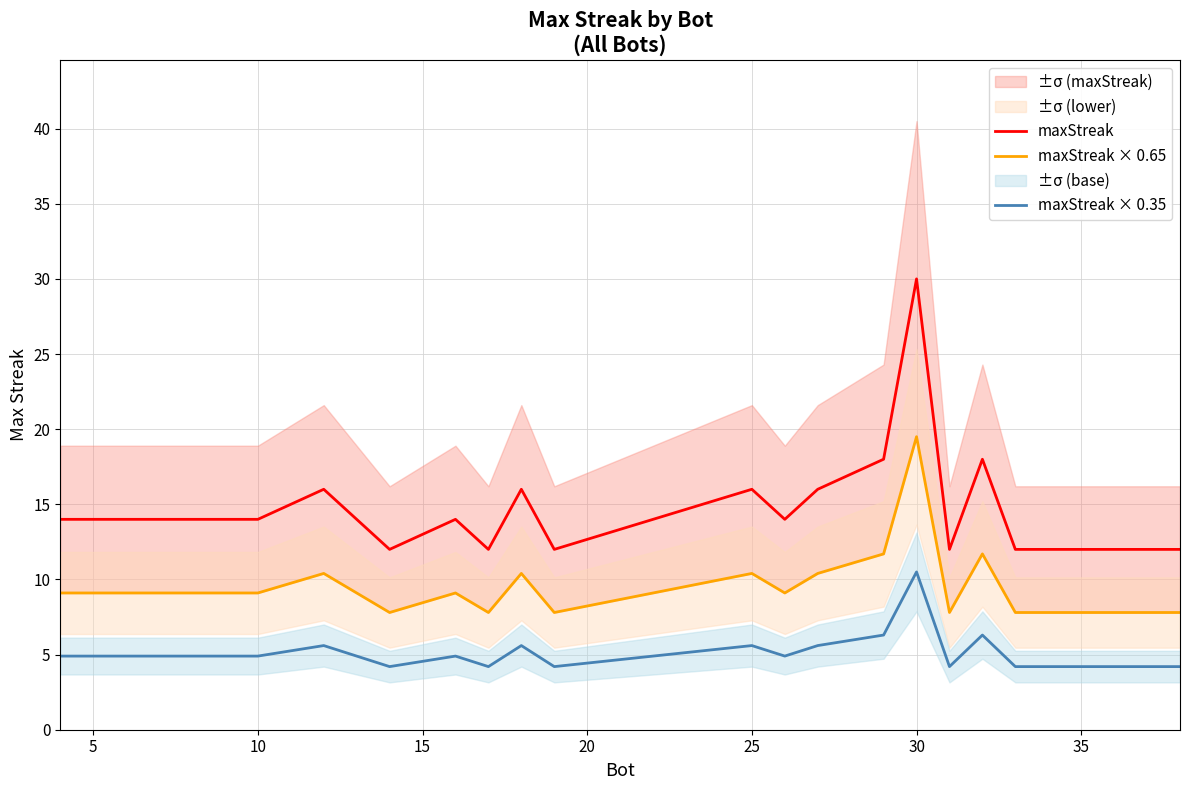

How many data points in maxStreak × 0.65 are less than 9?

7